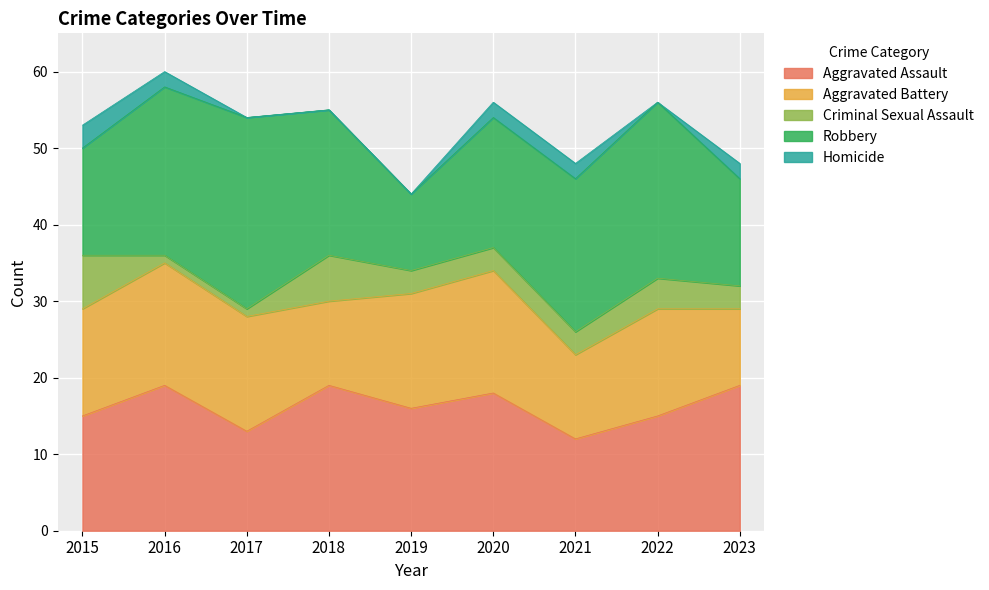

Between 2018 and 2019, which is larger?

2018